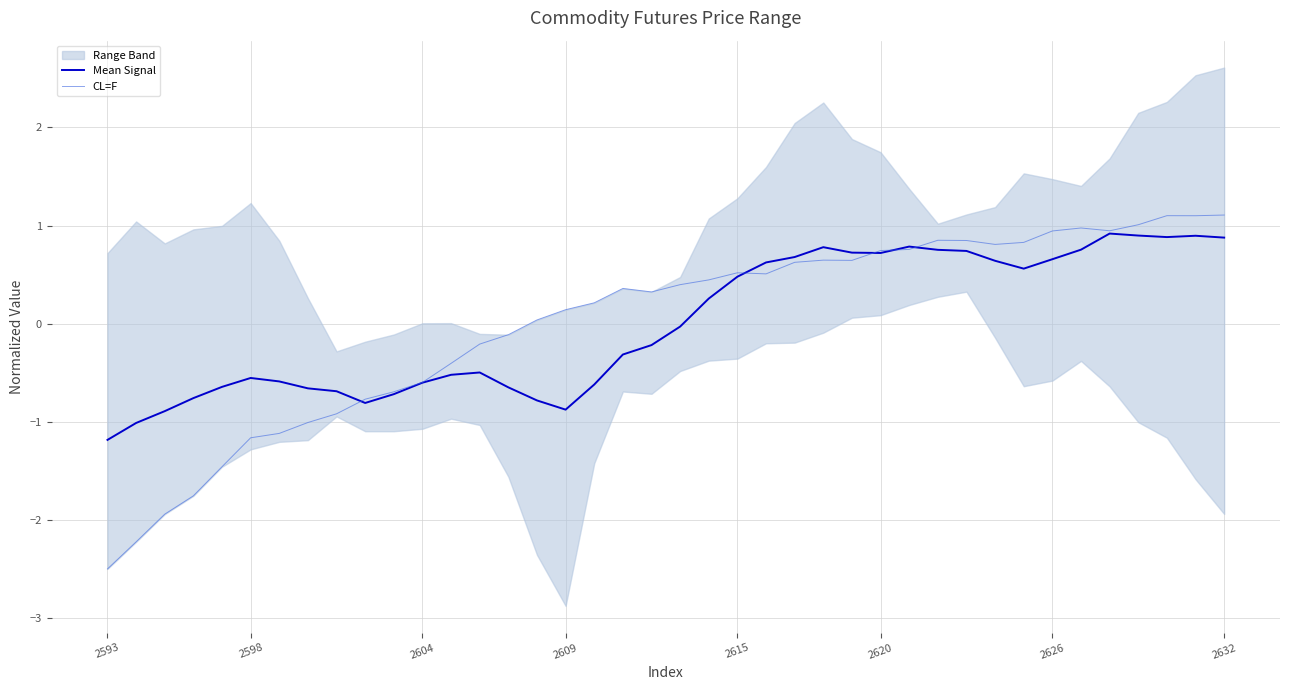

What is the maximum value shown in the chart?

1.1